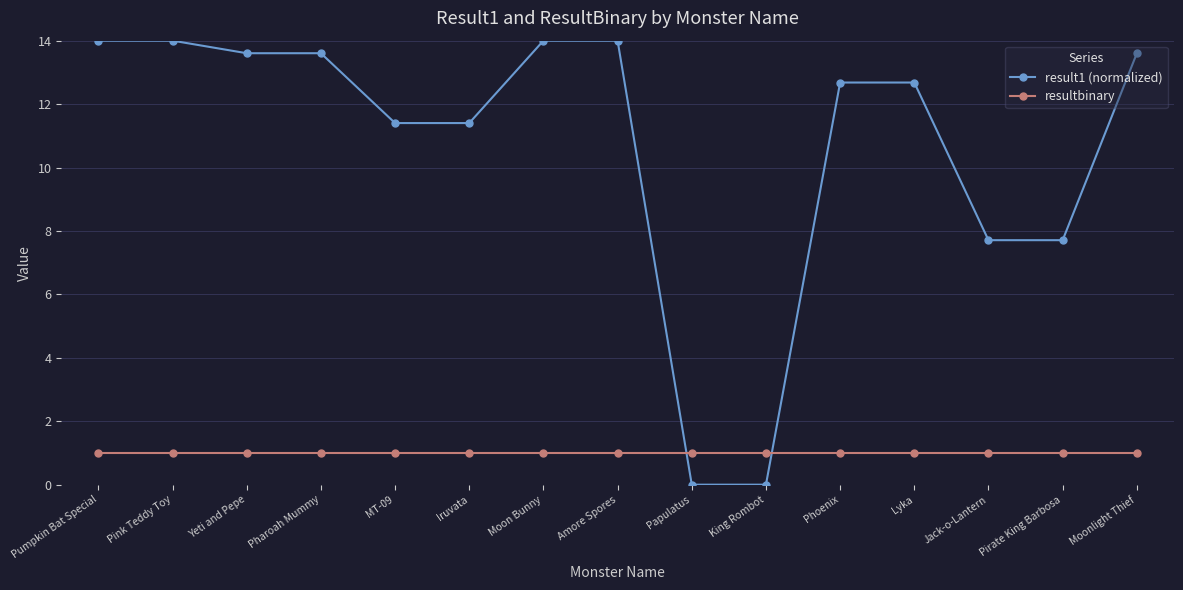

What is the value of the result1 (normalized) point at the 1st from the left?

14.0